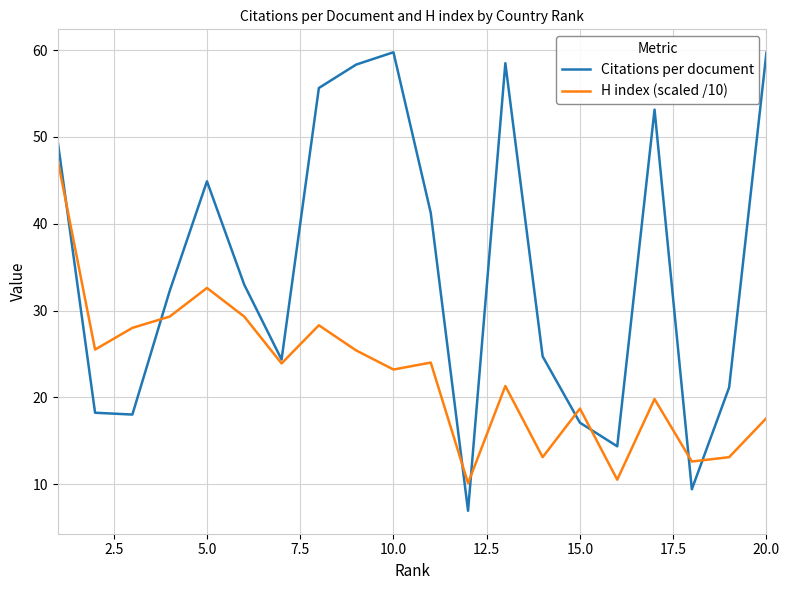

How many lines are shown in the chart?

2